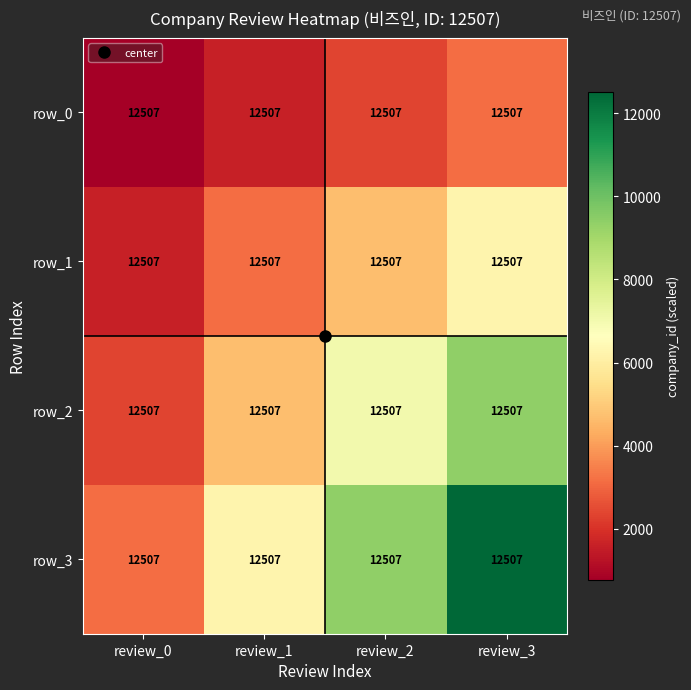

Which category has the highest value across all series?

review_3